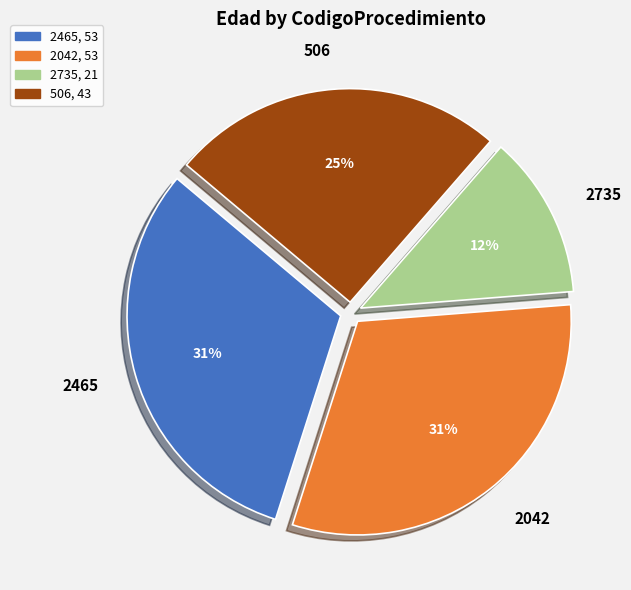

The 2042 slice represents 37% of the pie. True or false?

False